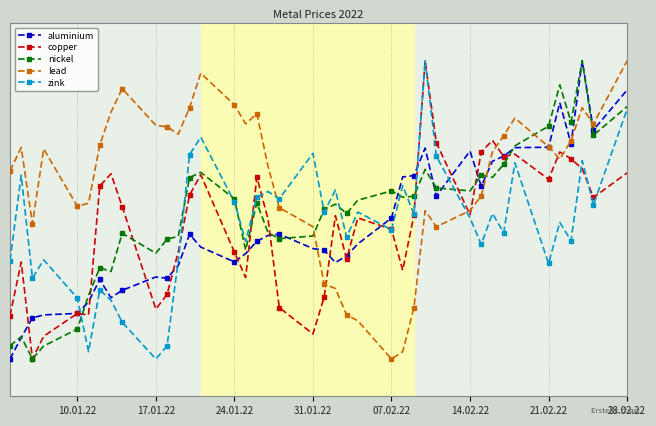

What is the maximum value shown in the chart?

90.0